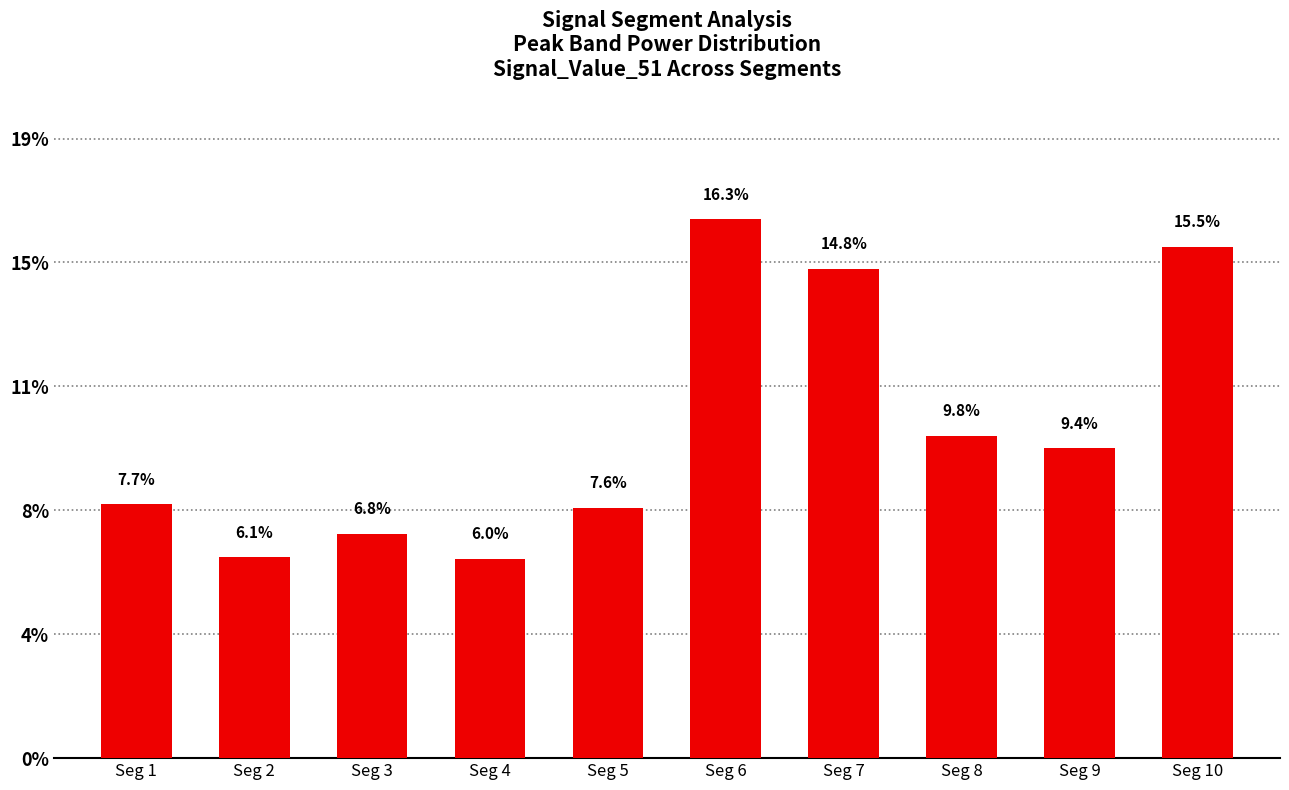

Reading left to right, what are all the values shown in this chart?

Seg 1=0.1	Seg 2=0.1	Seg 3=0.1	Seg 4=0.1	Seg 5=0.1	Seg 6=0.2	Seg 7=0.2	Seg 8=0.1	Seg 9=0.1	Seg 10=0.2